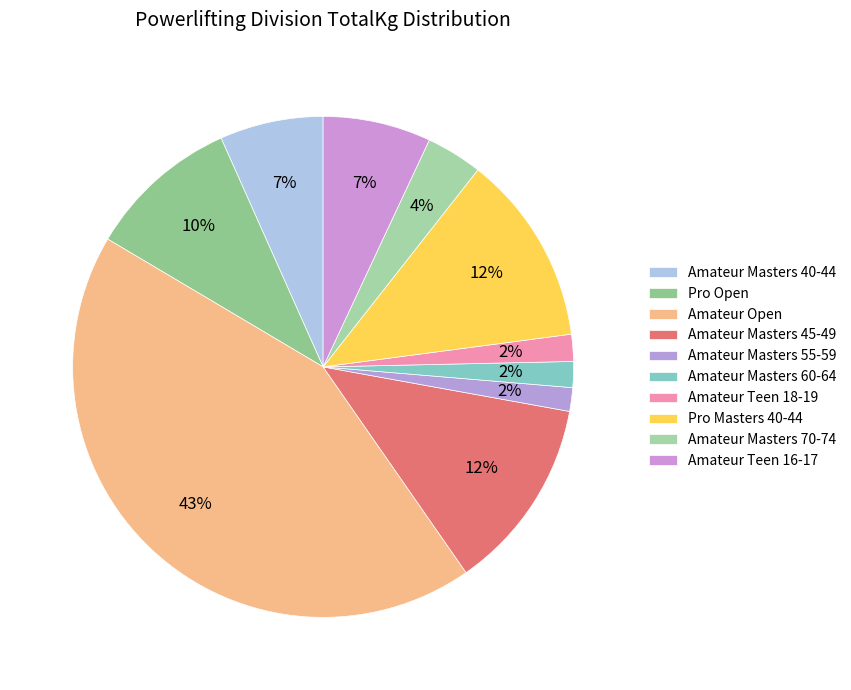

True or false: Amateur Masters 40-44 accounts for 7% of the total.

True